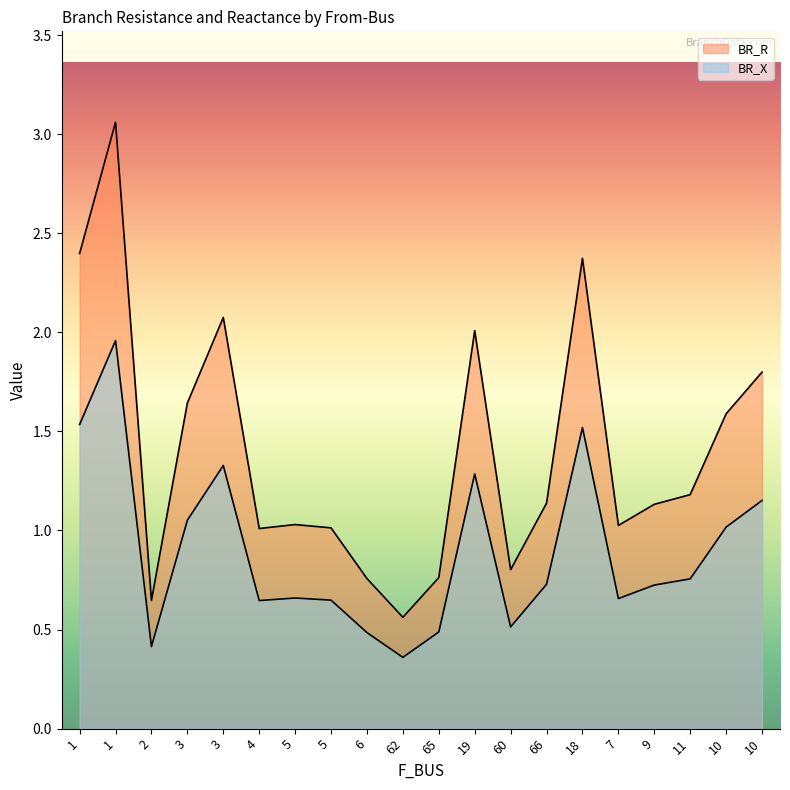

What are all the series names shown in the legend?

BR_R, BR_X